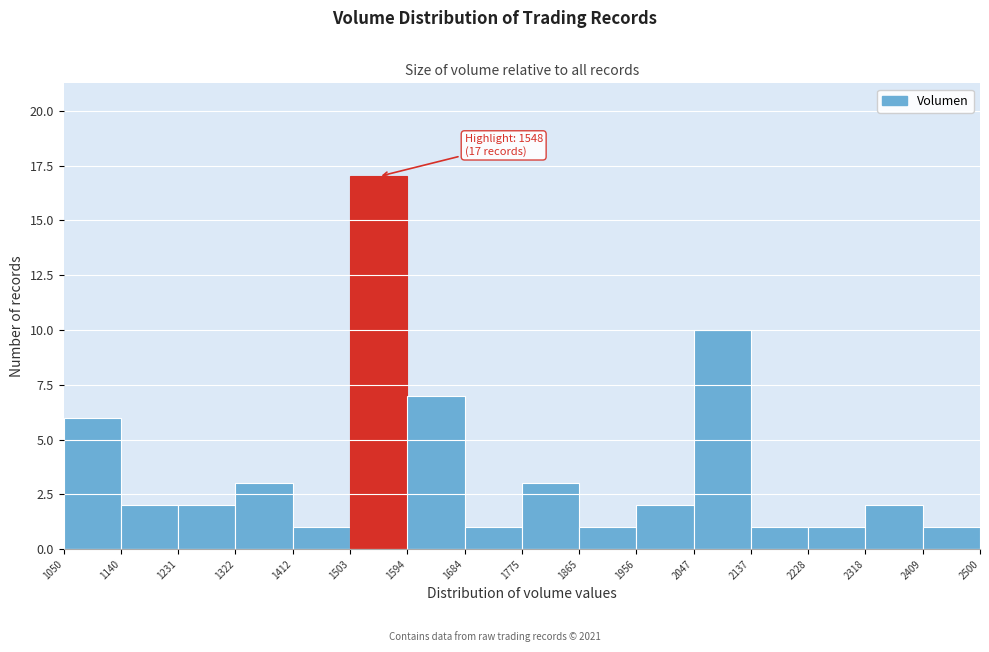

Which range on the x-axis has the tallest bar?

1503 to 1594